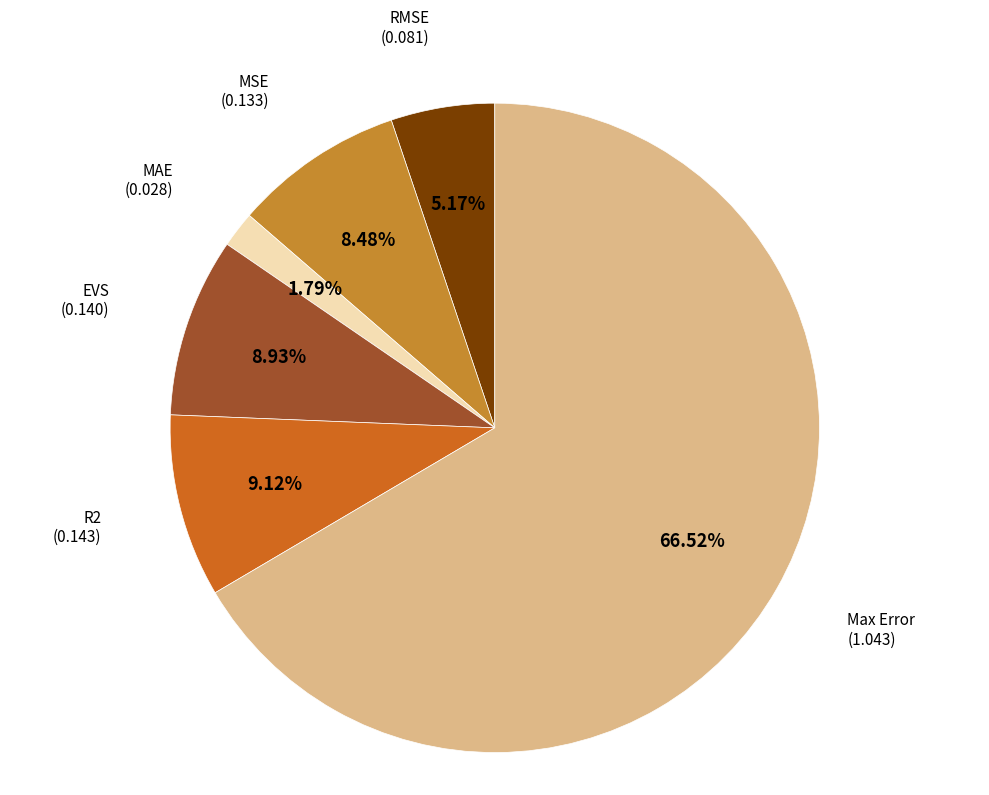

Count the number of slices in the pie.

6